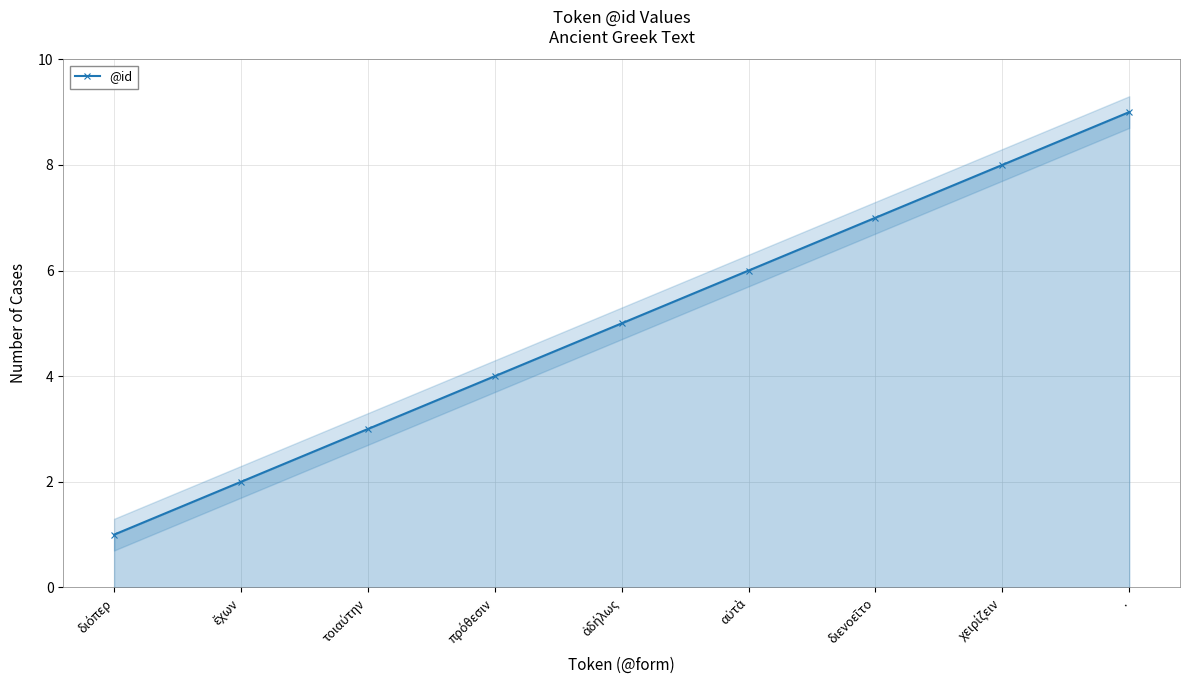

Does the chart have visible grid lines?

Yes